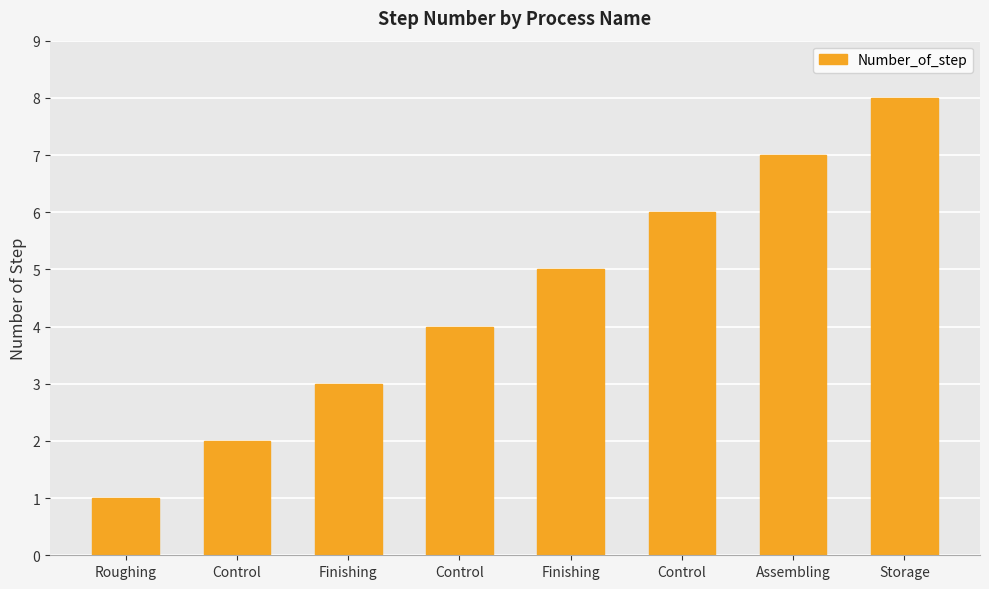

How many values are below 5?

4